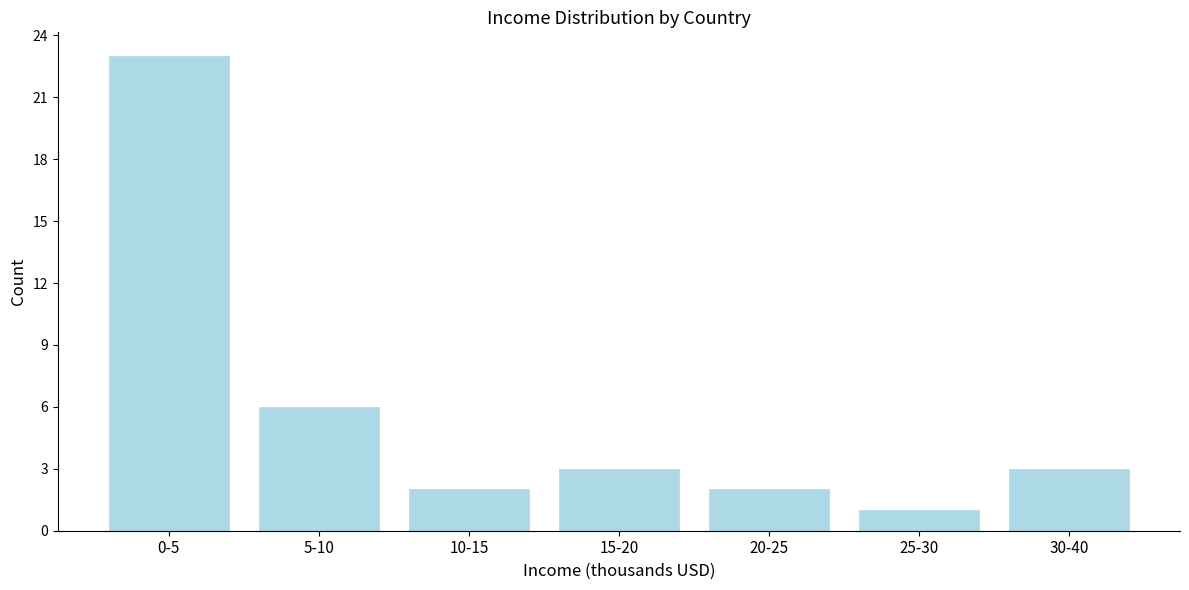

Reading left to right, list all the values displayed in this chart.

23	6	2	3	2	1	3